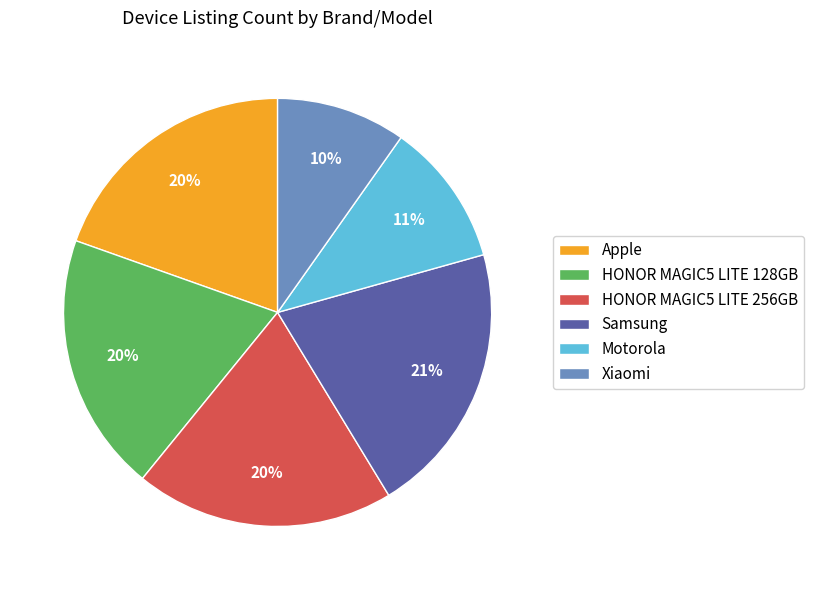

Approximately how many times larger is the value at Samsung compared to Apple?

1.1